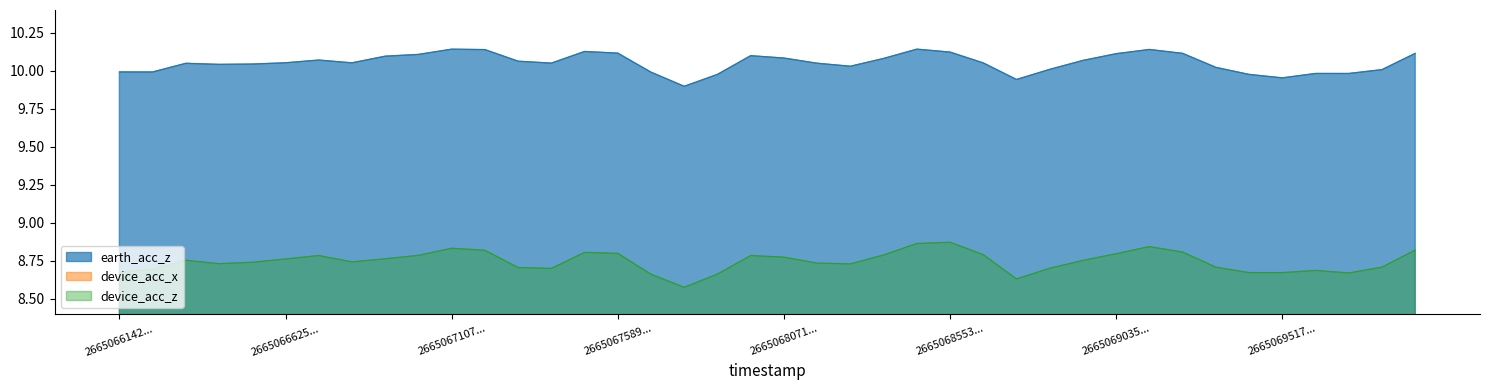

True or false: device_acc_z and earth_acc_z cross at least once.

False